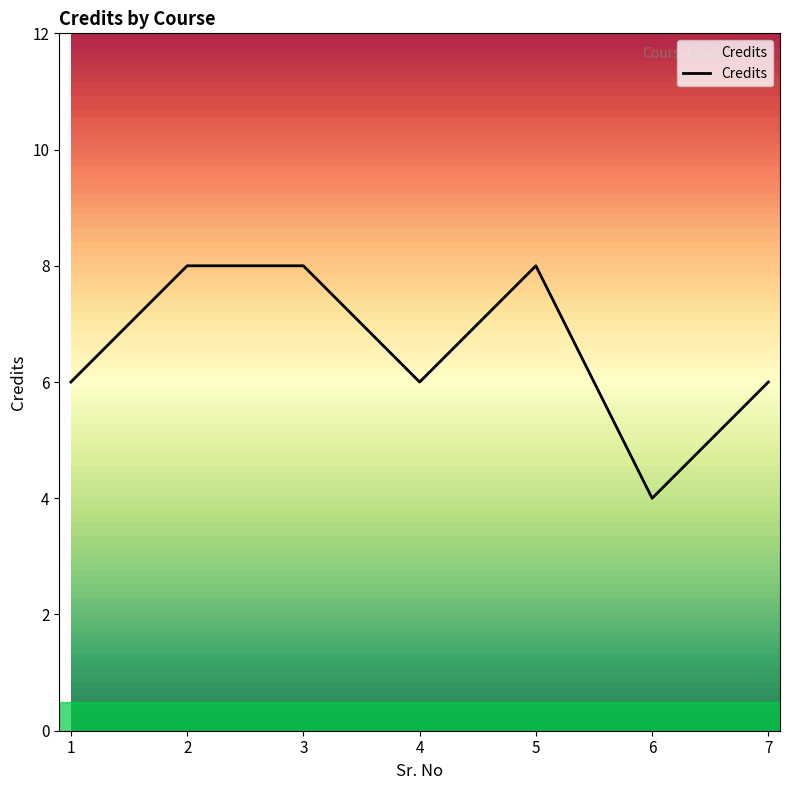

What is the difference between the maximum and second lowest values?

2